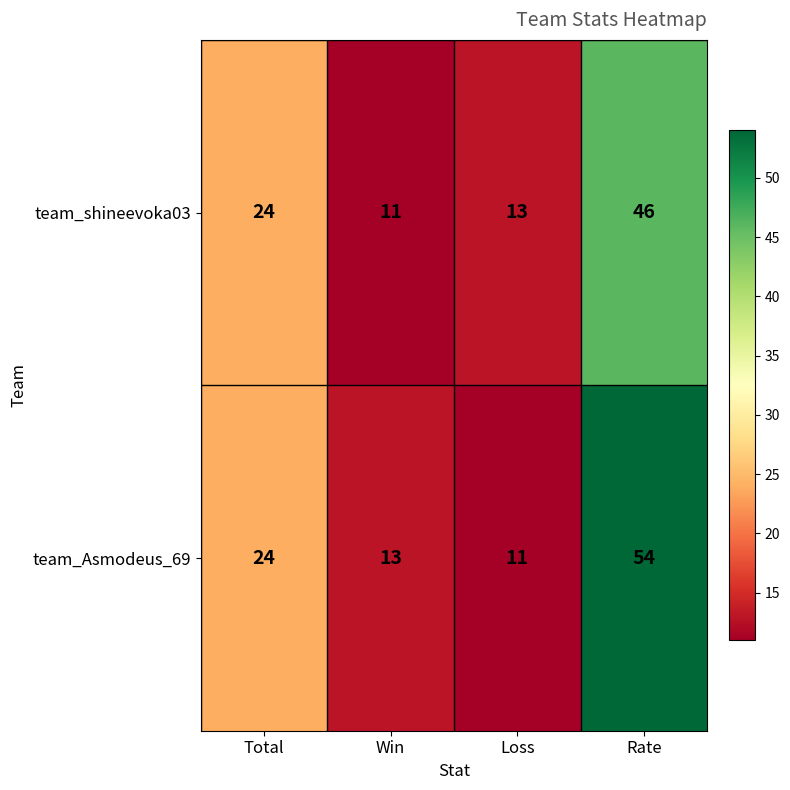

At which category does the chart reach its peak across all series?

Rate